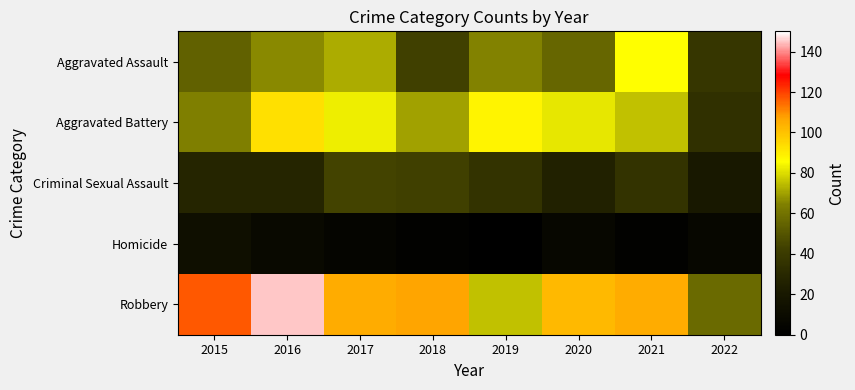

Which has a higher value, 2017 or 2018?

2017